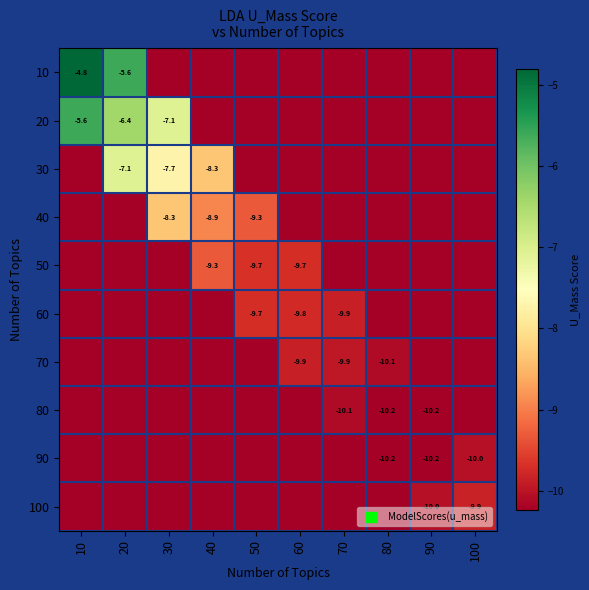

Is it true that 60 equals -9.9 at 70?

True